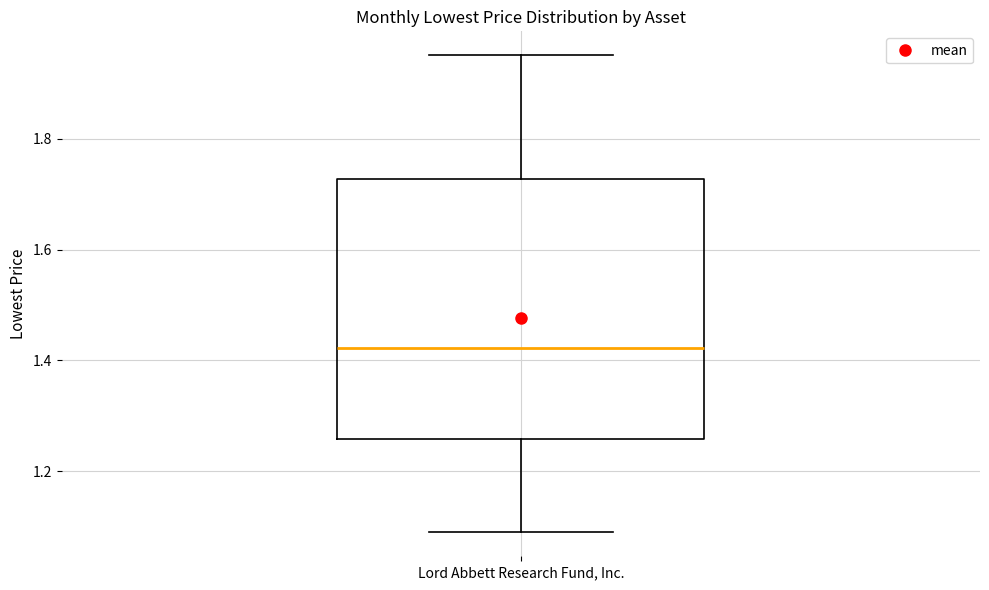

Read this box plot against the y-axis: the position of the median line, the range covered by the box, and the ends of both whiskers. The values are not printed on the chart, so give them approximately, as read against the axis.

median 1.42, box 1.26 to 1.72, whiskers 1.08 to 1.96